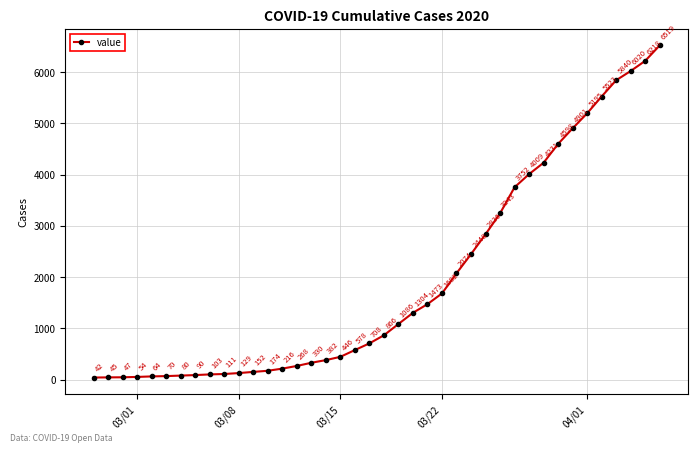

Does the chart display data point markers on the line(s)?

Yes